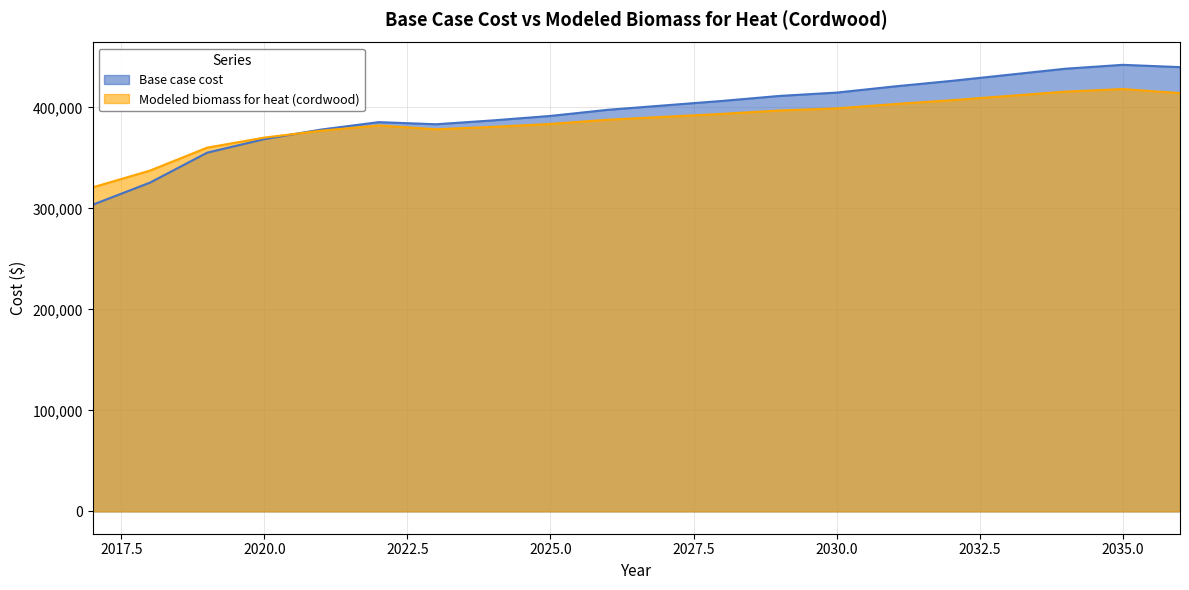

What is the sum of all Modeled biomass for heat (cordwood) values?

7729250.3